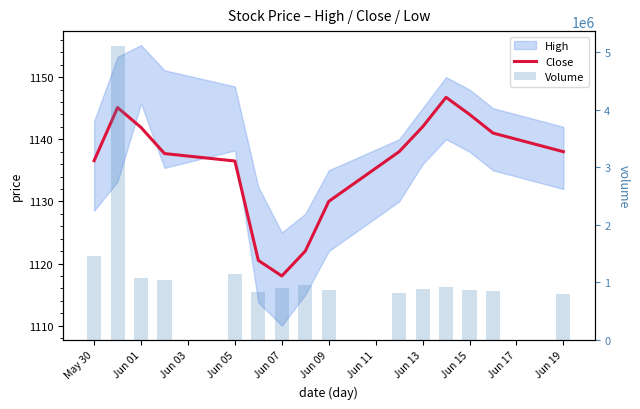

Which series changed the most between Jun 01 and Jun 13?

Volume